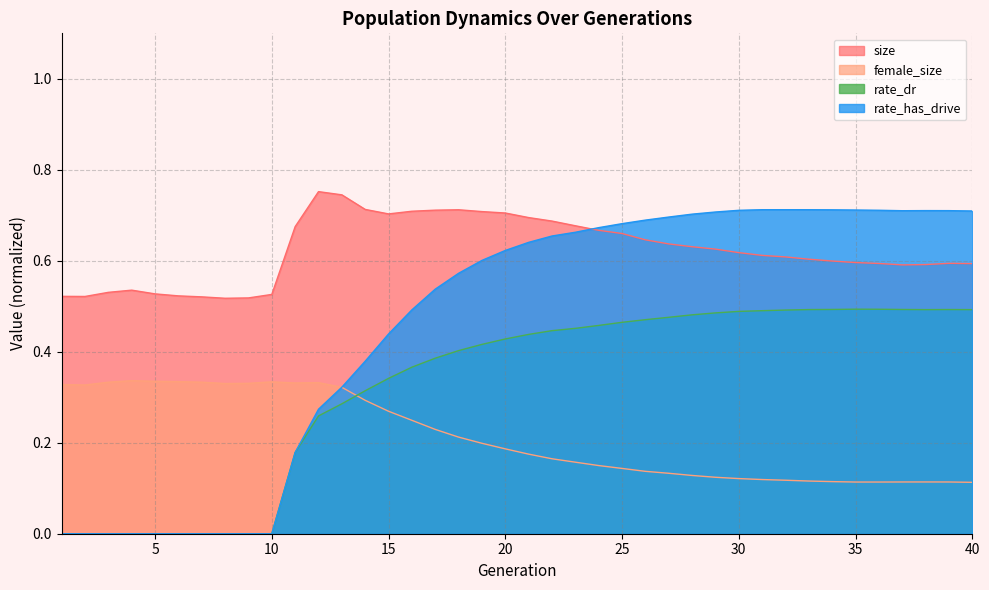

At which label is rate_dr closest to 0?

1